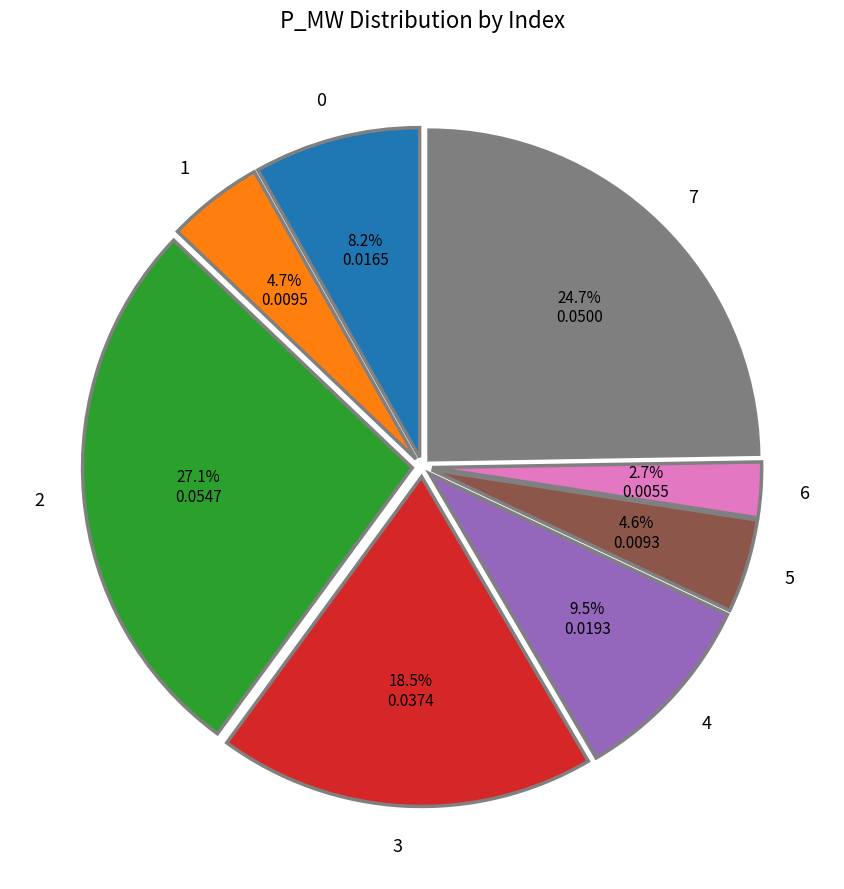

To the nearest percent, what percentage of the pie is 6?

3%